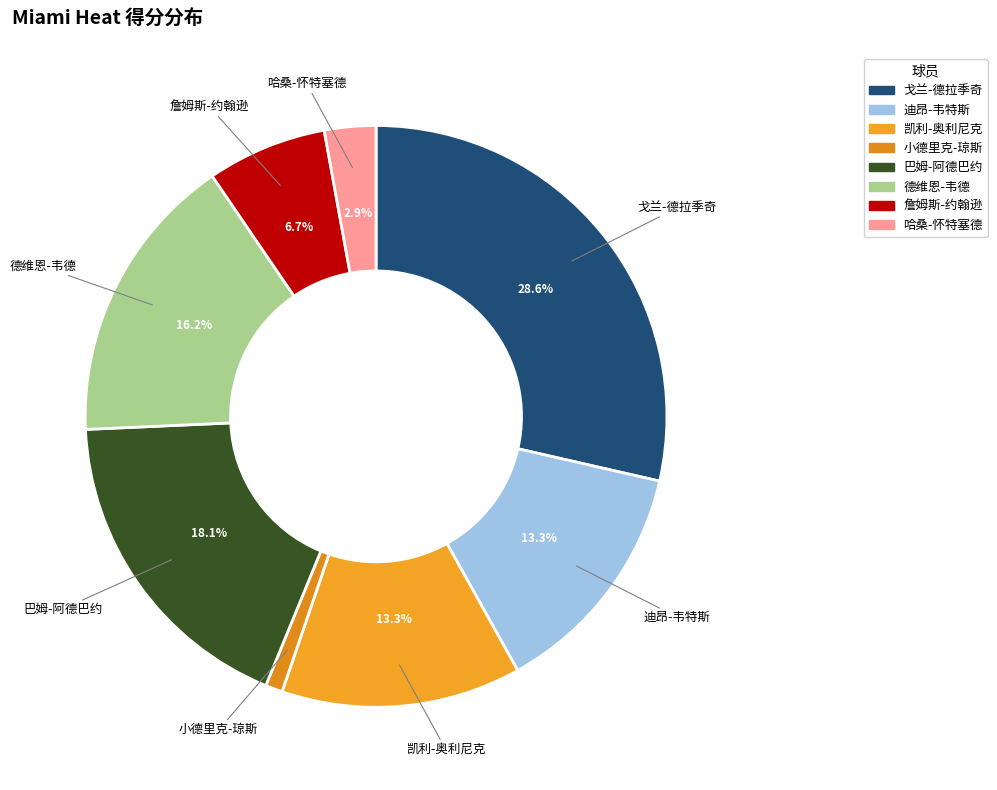

To the nearest percent, what is the average slice percentage?

12%